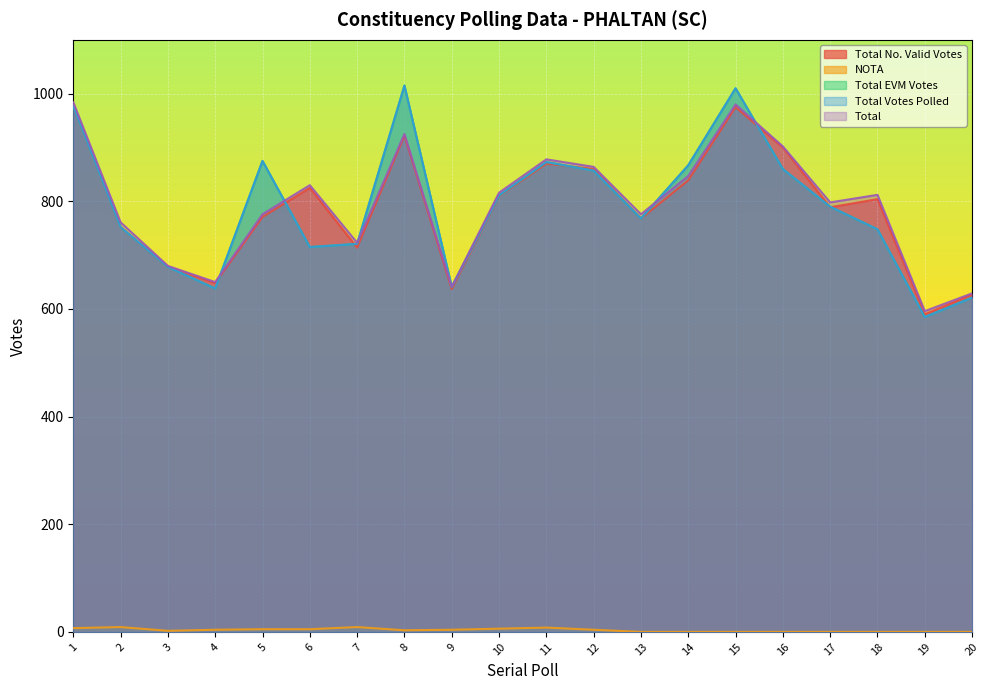

At which category does Total No. Valid Votes reach its first local peak?

6